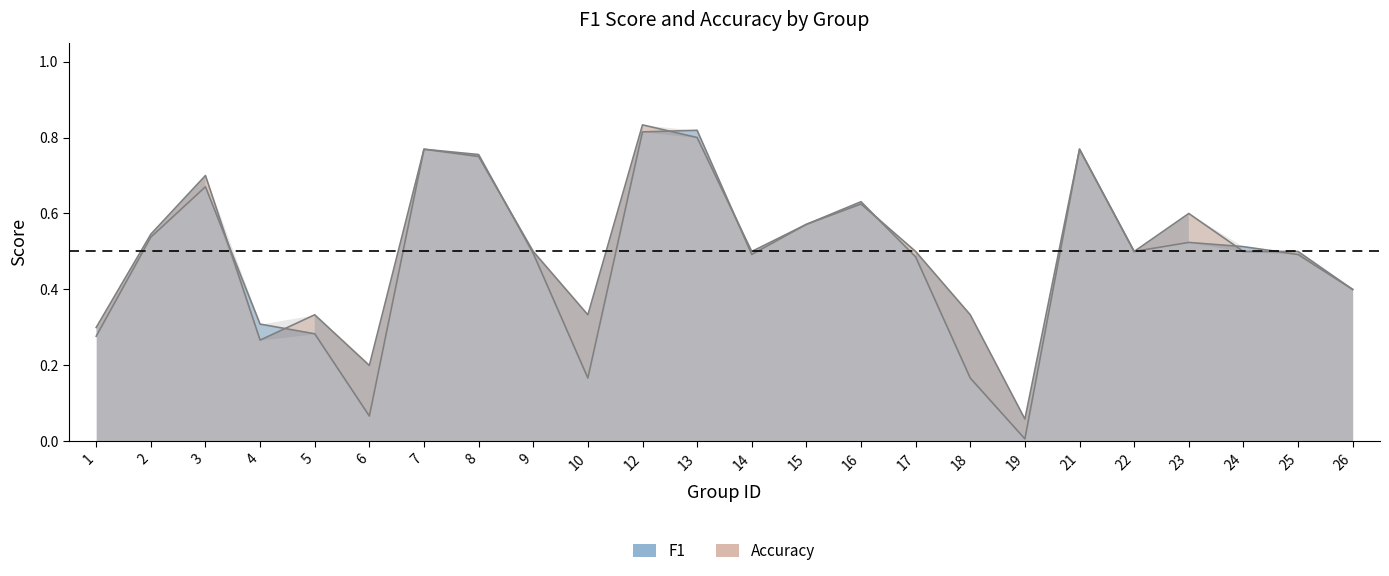

What is the difference between the f1 values at 25 and 21?

0.3